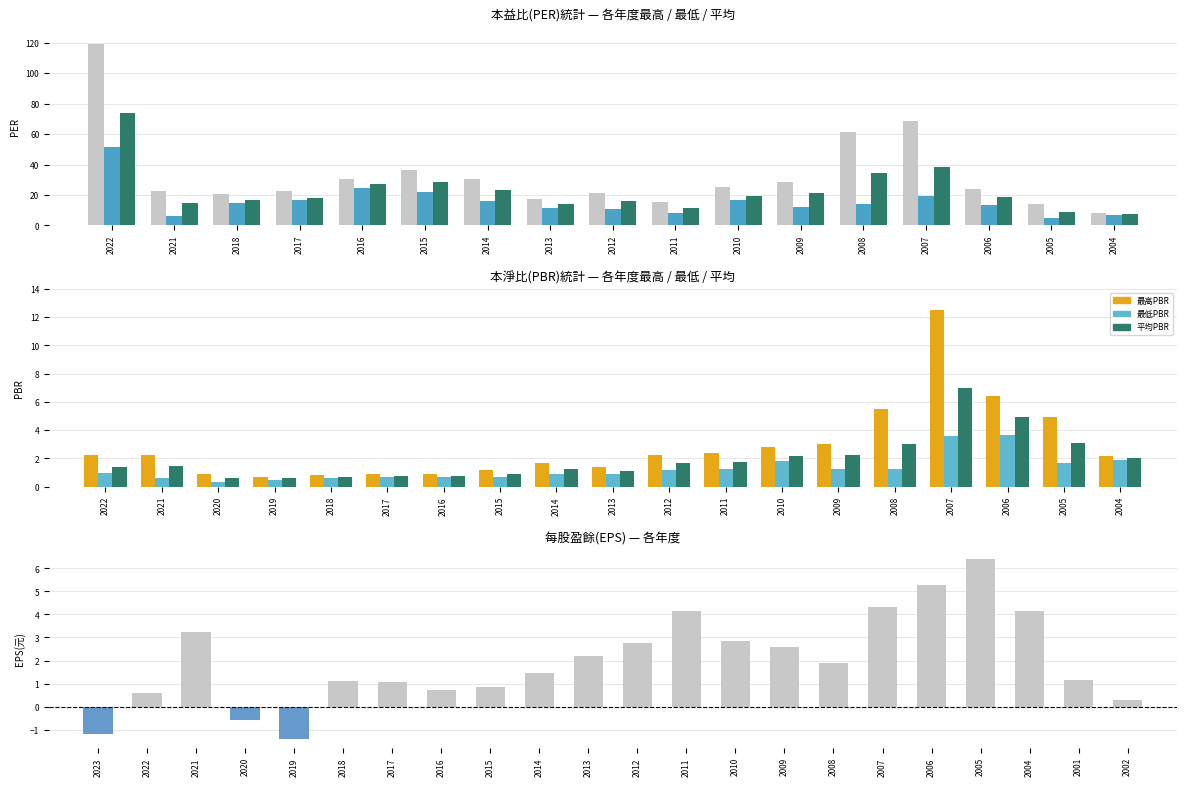

Reading right to left, what are all the values shown in this chart?

0.3	1.2	4.2	6.4	5.3	4.3	1.9	2.6	2.9	4.2	2.8	2.2	1.5	0.8	0.7	1.1	1.1	-1.4	-0.6	3.2	0.6	-1.2